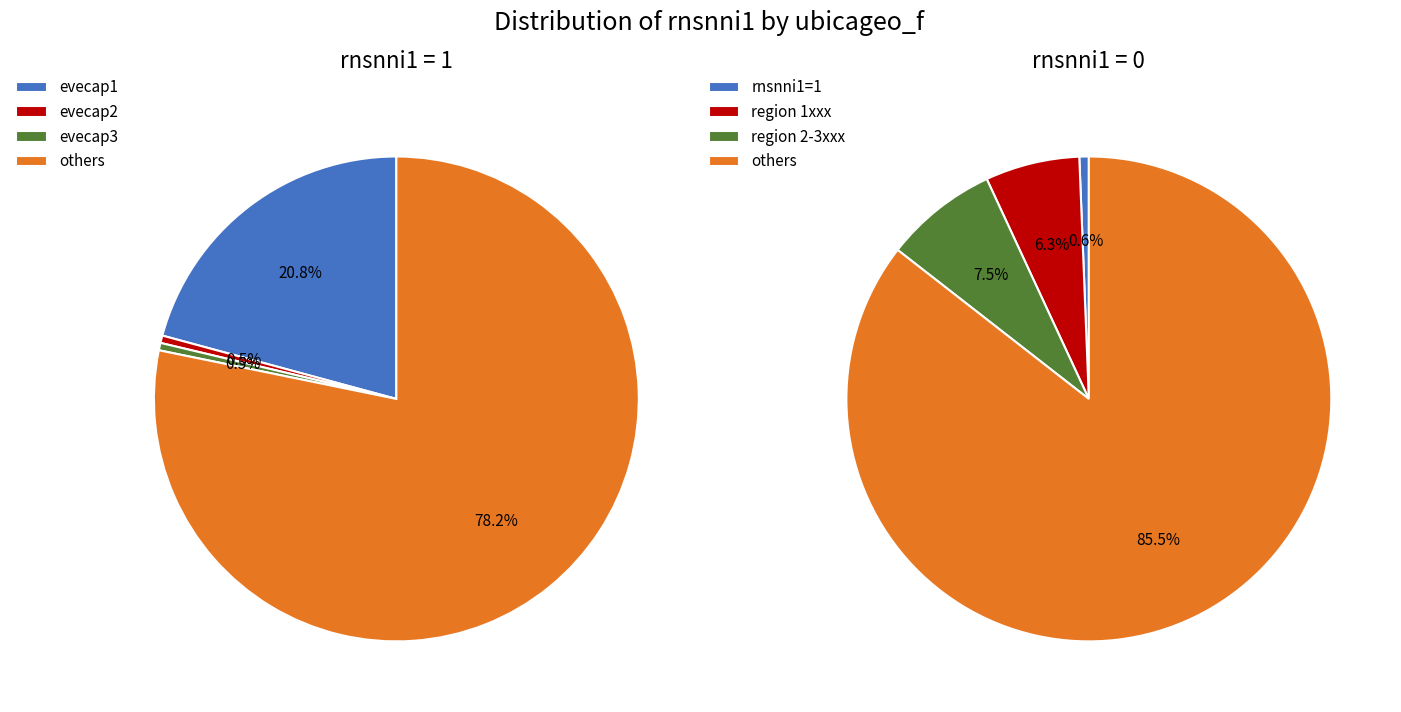

Count the number of slices in the pie.

4